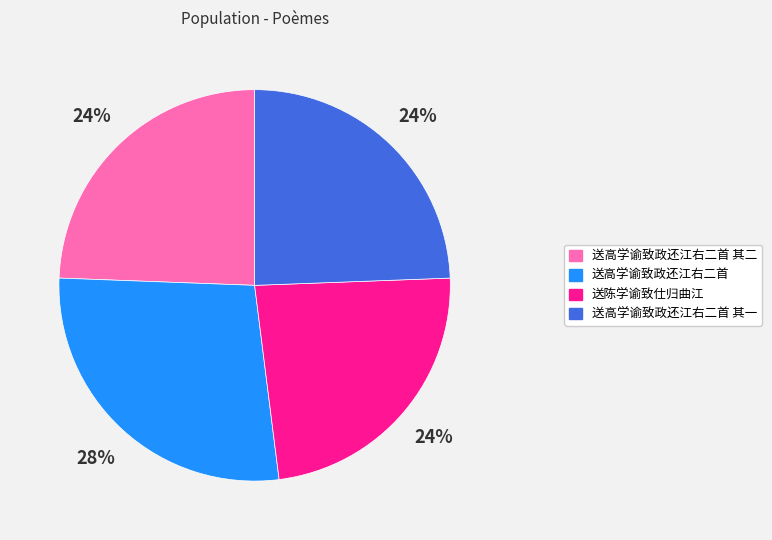

True or false: 送高学谕致政还江右二首 其一 accounts for 24% of the total.

True